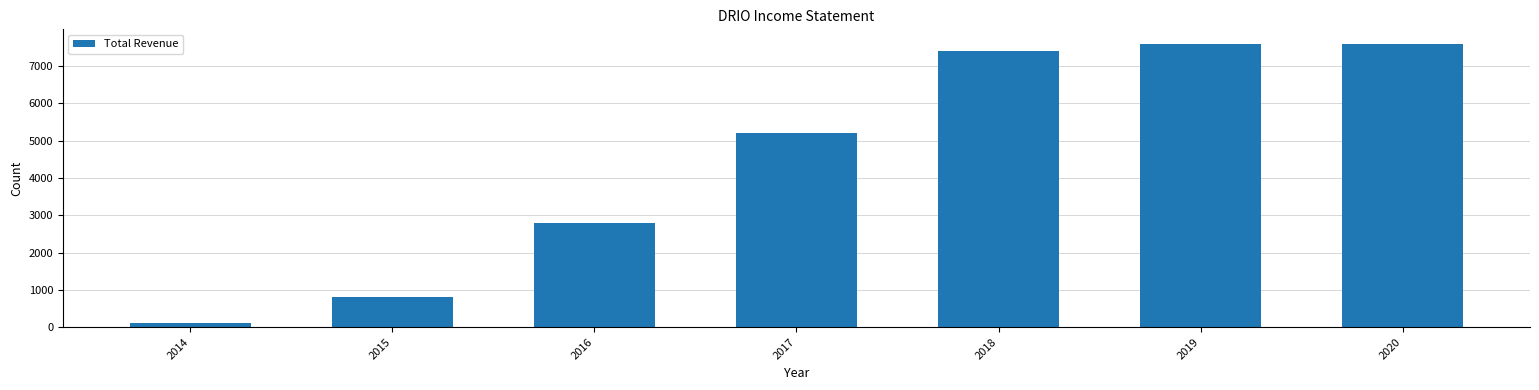

At which label is the value closest to 3850?

2016